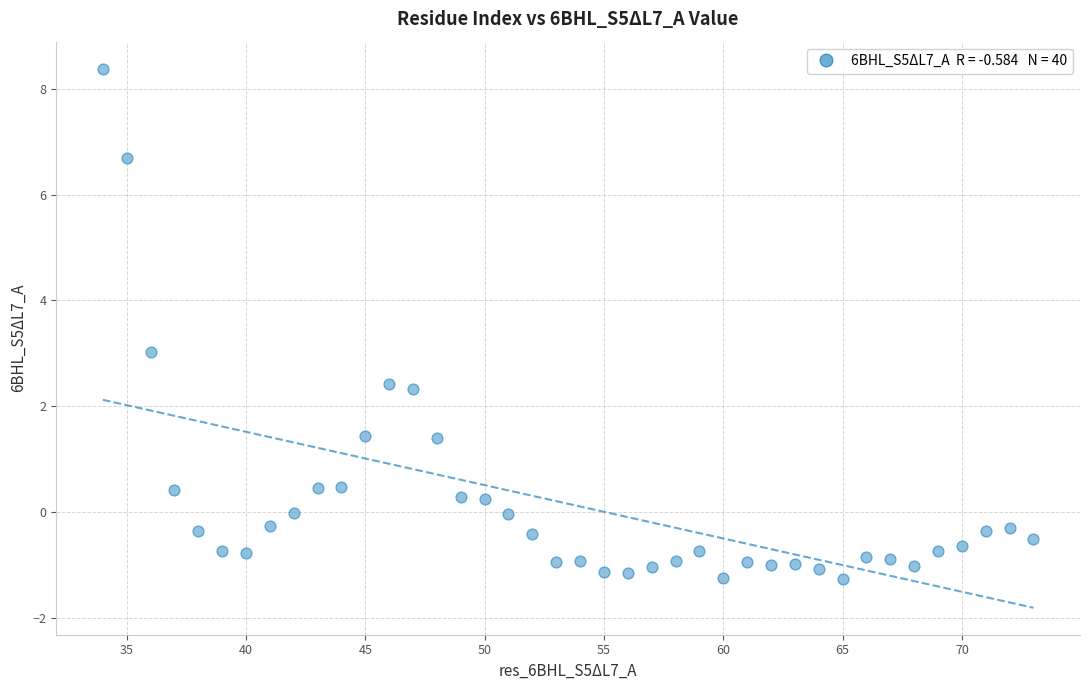

What is the range of Y values (max minus min)?

9.6